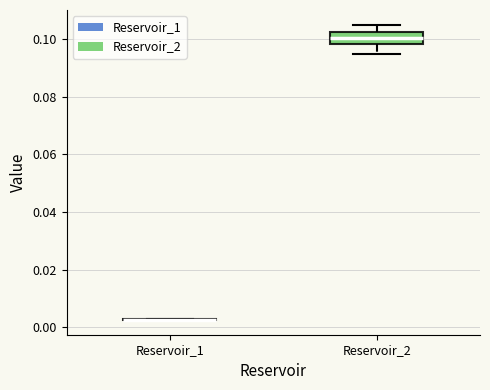

Comparing the boxes themselves (not the whiskers), which one is the tallest?

Reservoir_2